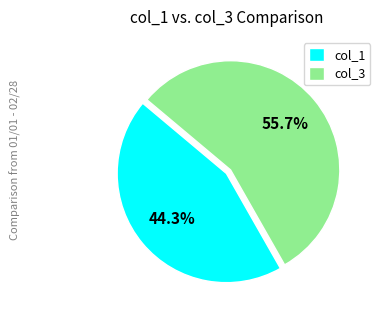

Which slice is the largest?

col_3